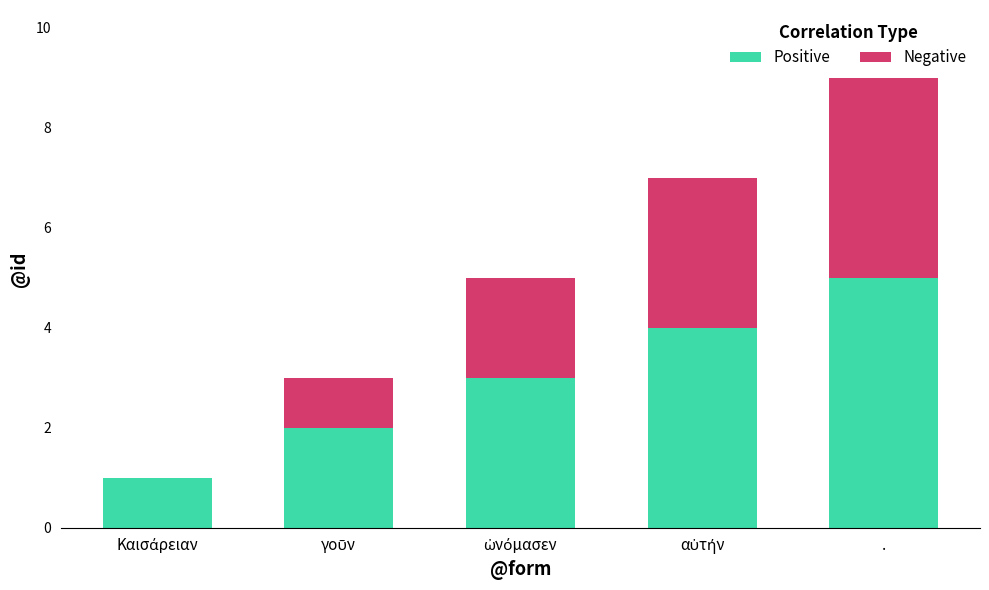

Which category has the highest value in the Positive series?

.